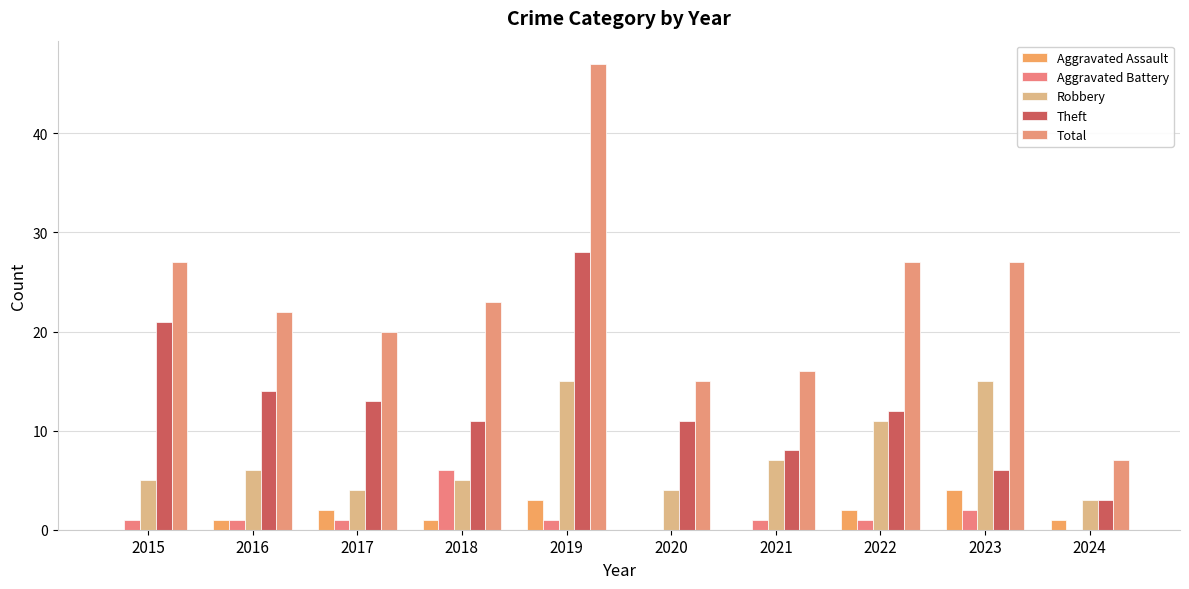

Are the bars grouped side by side (vs. stacked)?

Yes